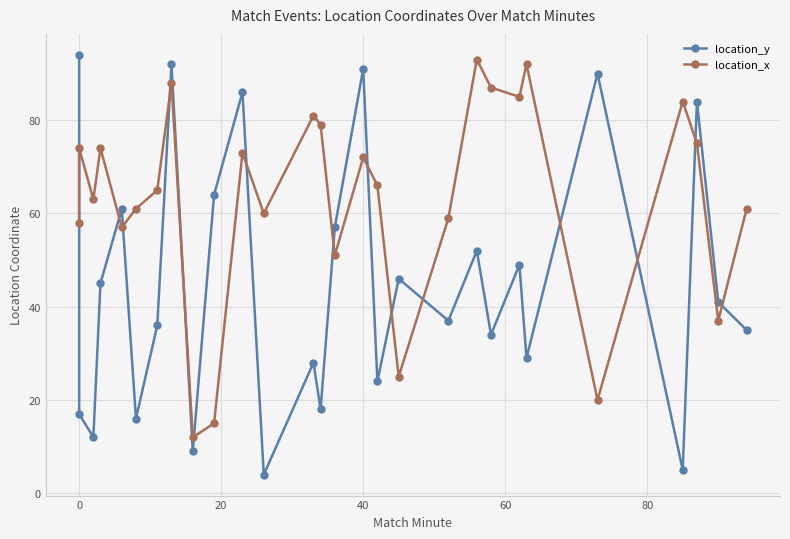

What is the difference between the maximum and minimum values in the location_x series?

81